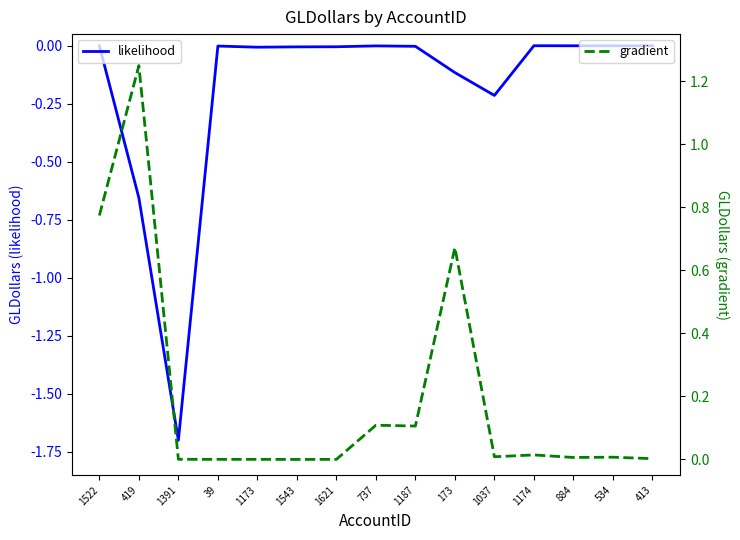

What is the difference between the gradient values at 419 and 1621?

1.2